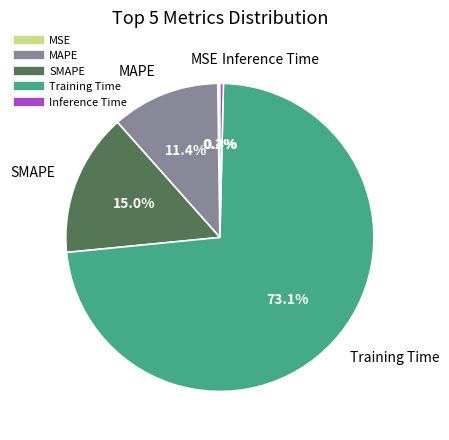

Is the sum of Inference Time and Training Time greater than half?

Yes